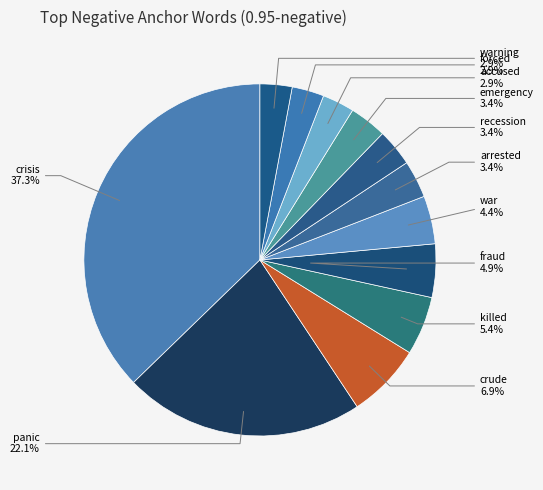

How many segments does this pie chart have?

12